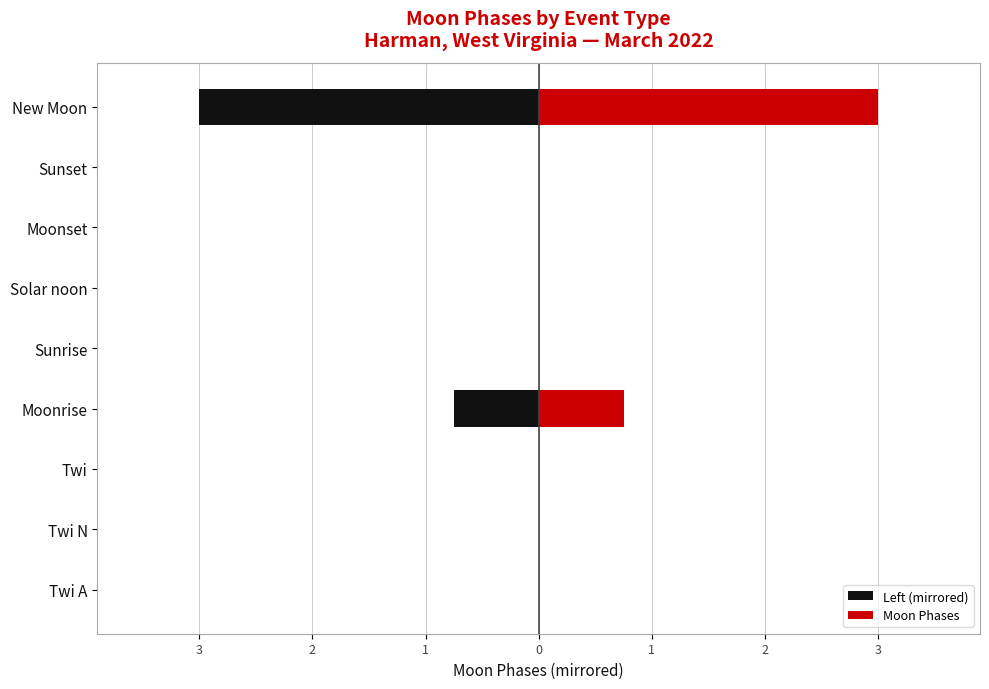

Does the chart contain stacked bars?

No